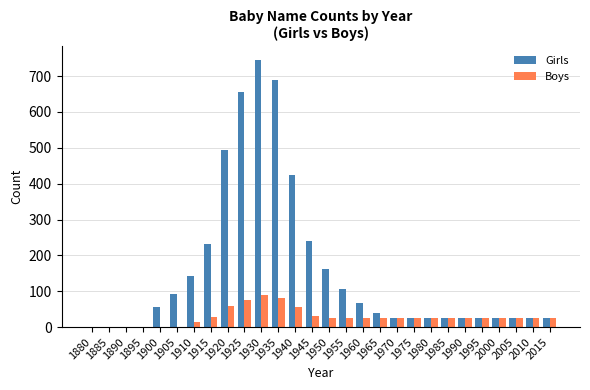

What is the highest value of the Boys series?

90